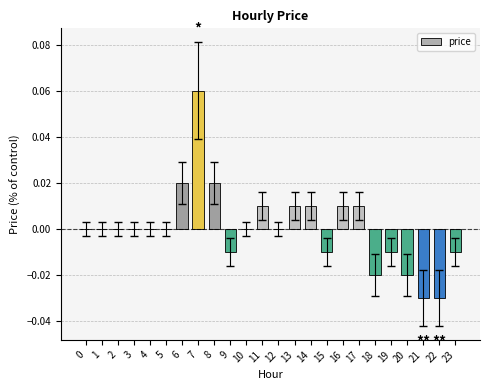

At which category does the chart reach its peak across all series?

7